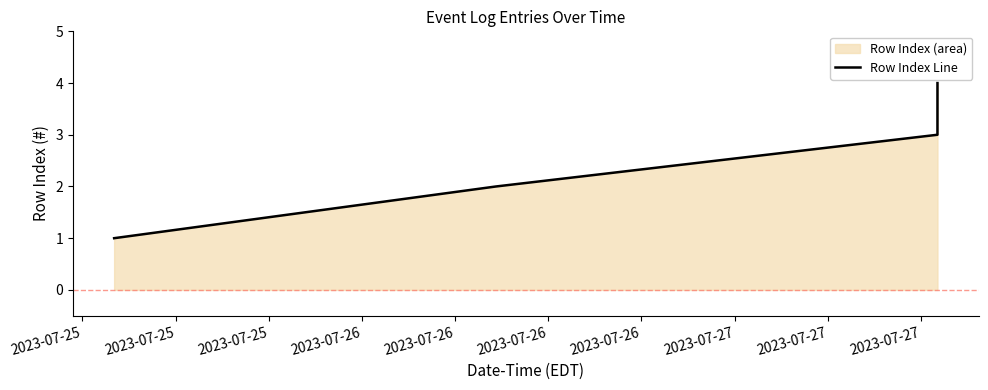

What is the greatest value displayed?

4